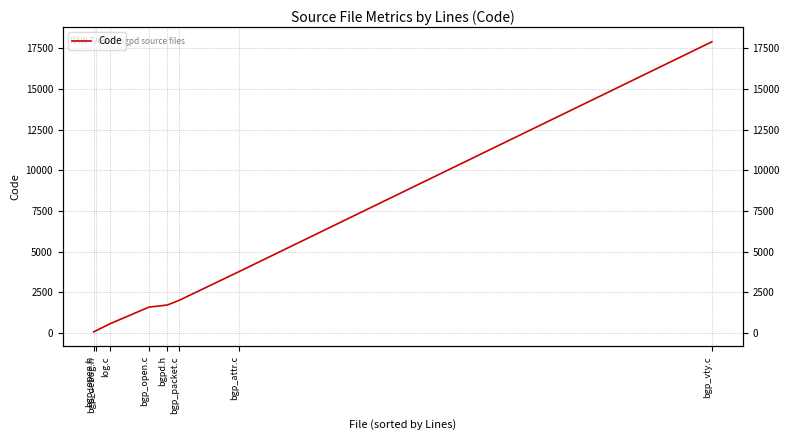

What is the ratio of the value at bgp_debug.h to the value at log.c?

0.2